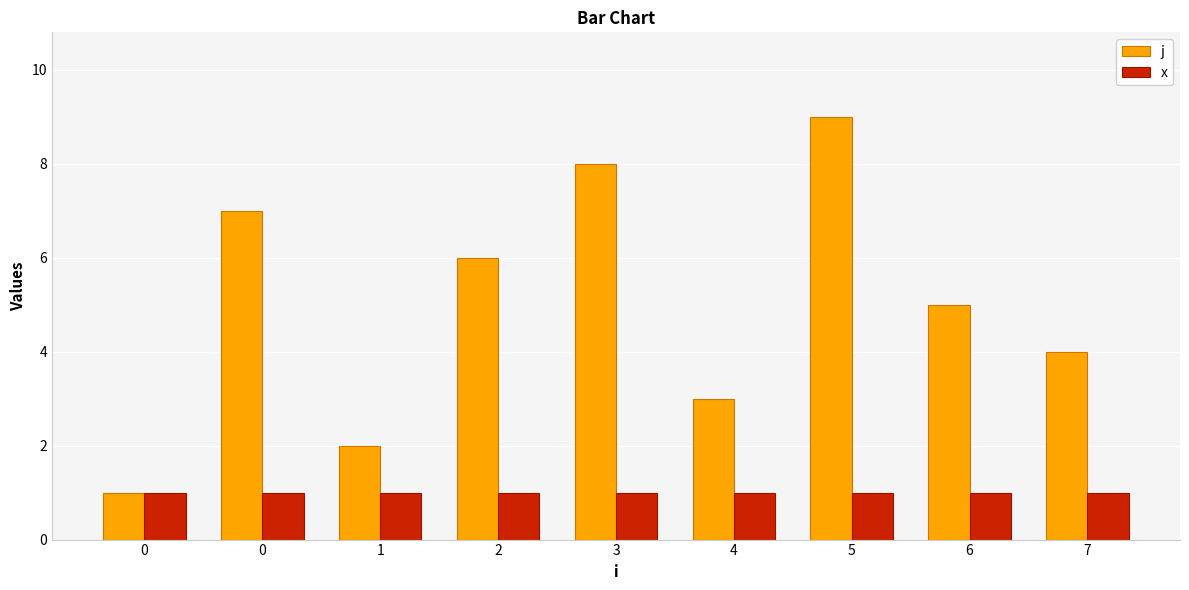

How many values in the j series are below 5?

4